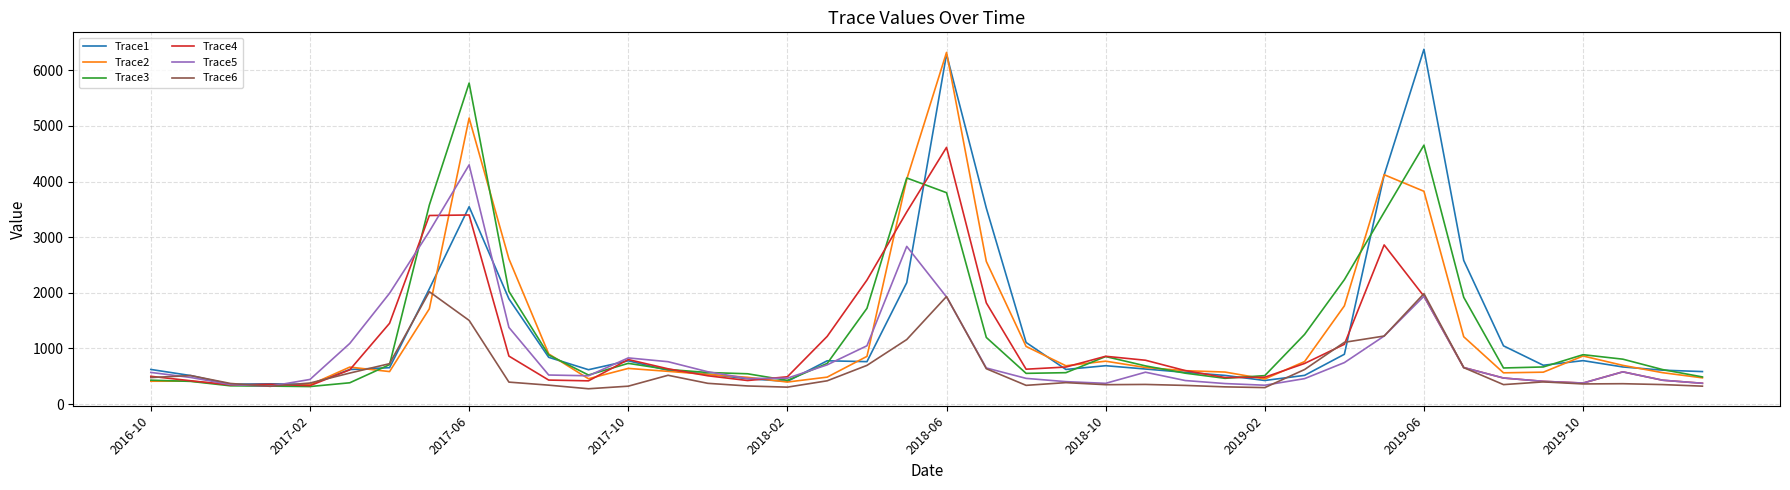

What is the minimum value for Trace1?

351.7